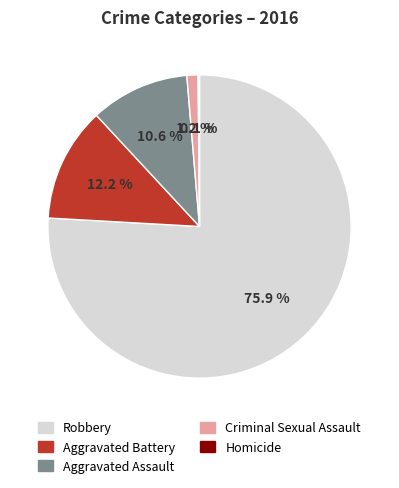

Is it true that Criminal Sexual Assault is 13% of the pie?

False